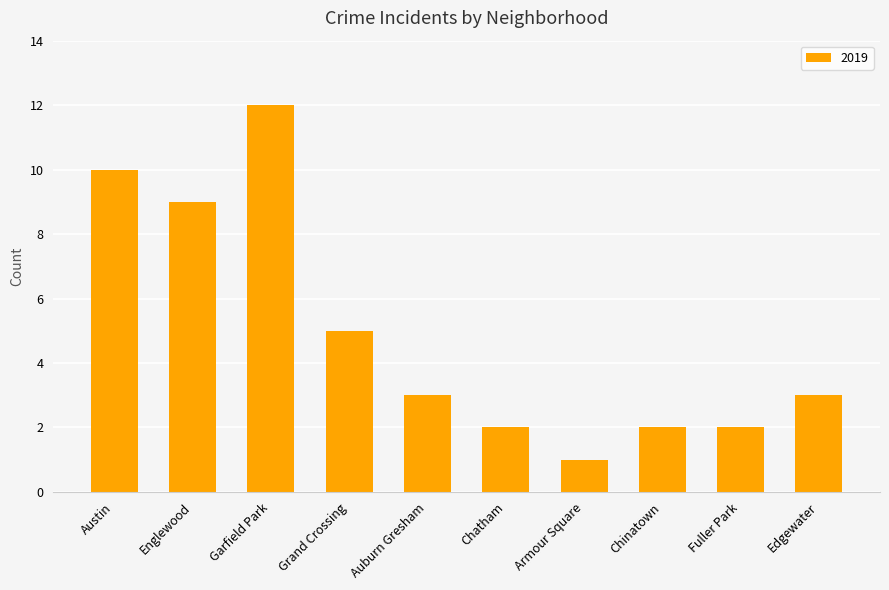

What is the change in value from Austin to Edgewater?

-7